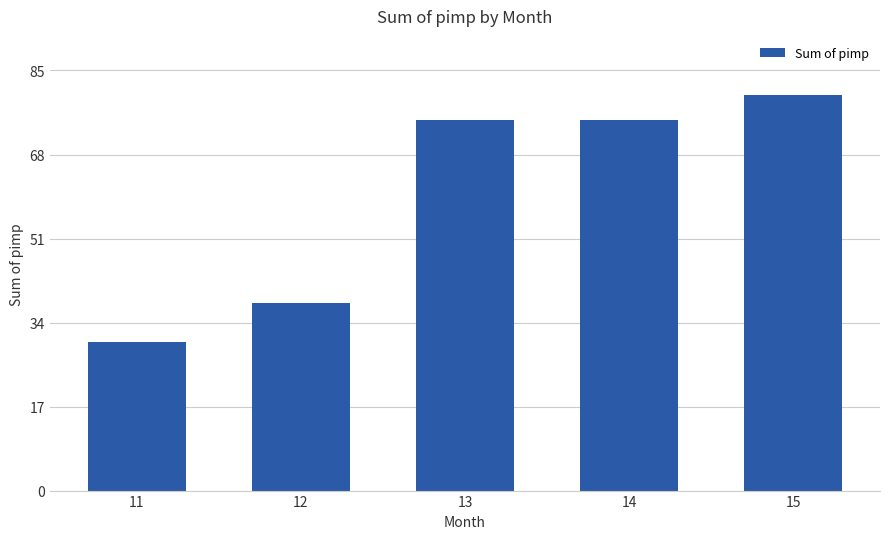

What is the smallest value displayed?

30